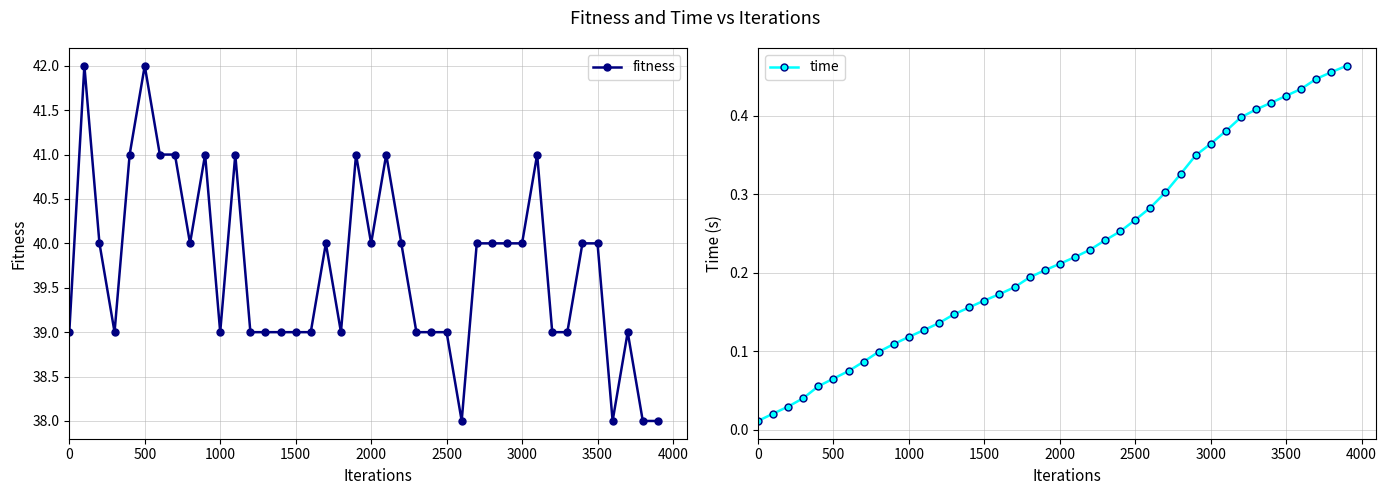

True or false: time and fitness cross at least once.

False